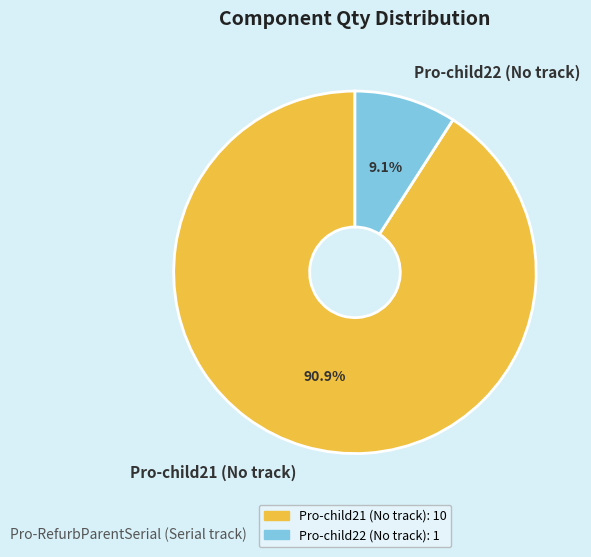

Which slice is the largest?

Pro-child21 (No track)